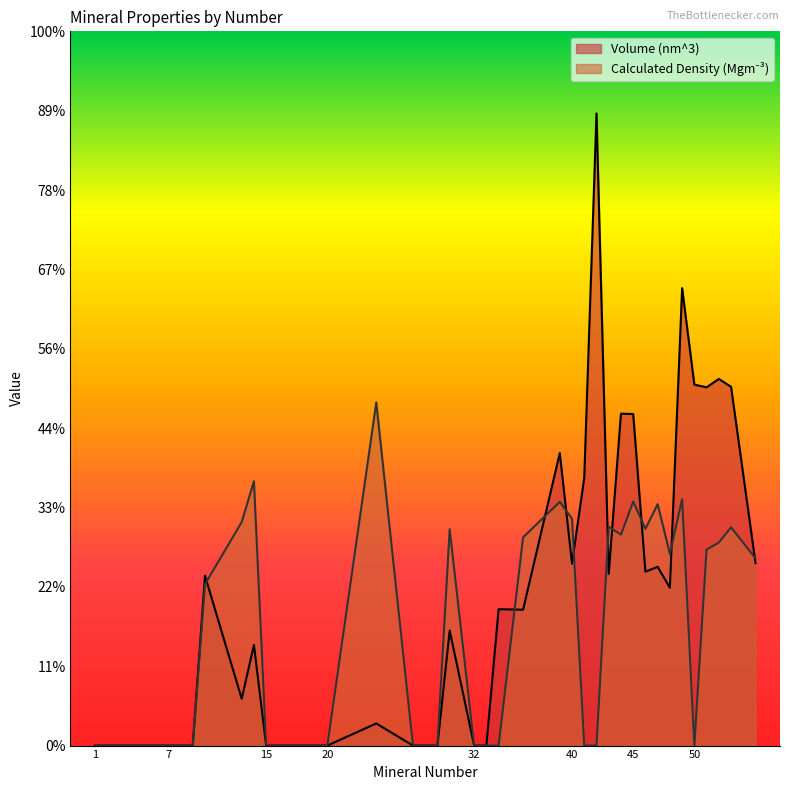

What is the greatest value displayed?

1.6